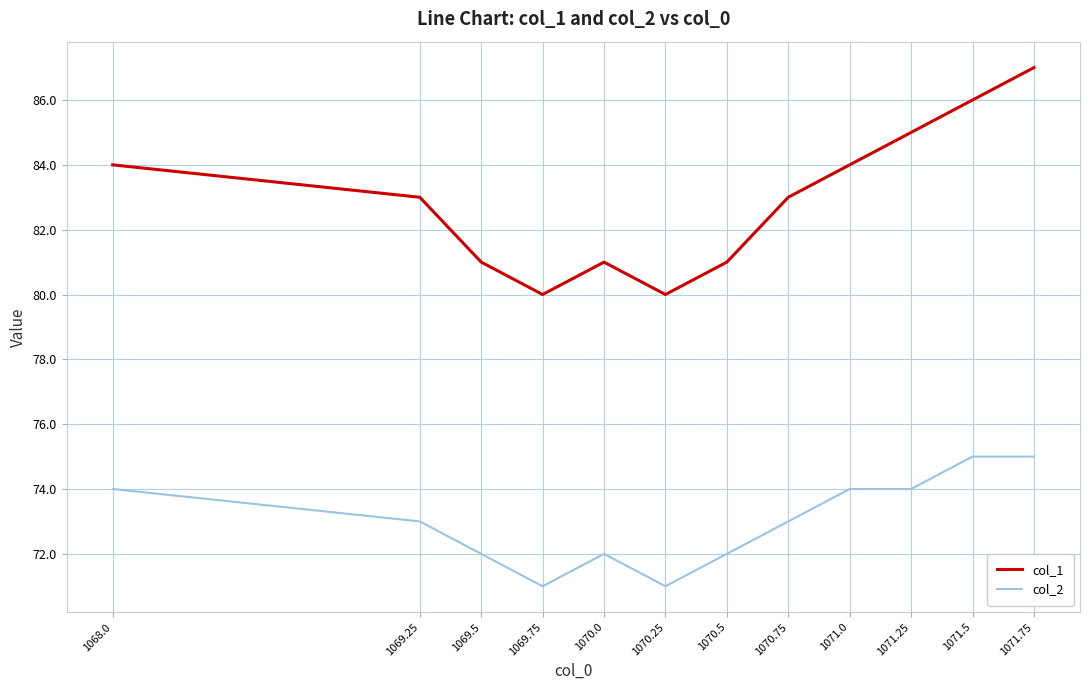

True or false: col_1 has a value of 83 at 1070.75.

True